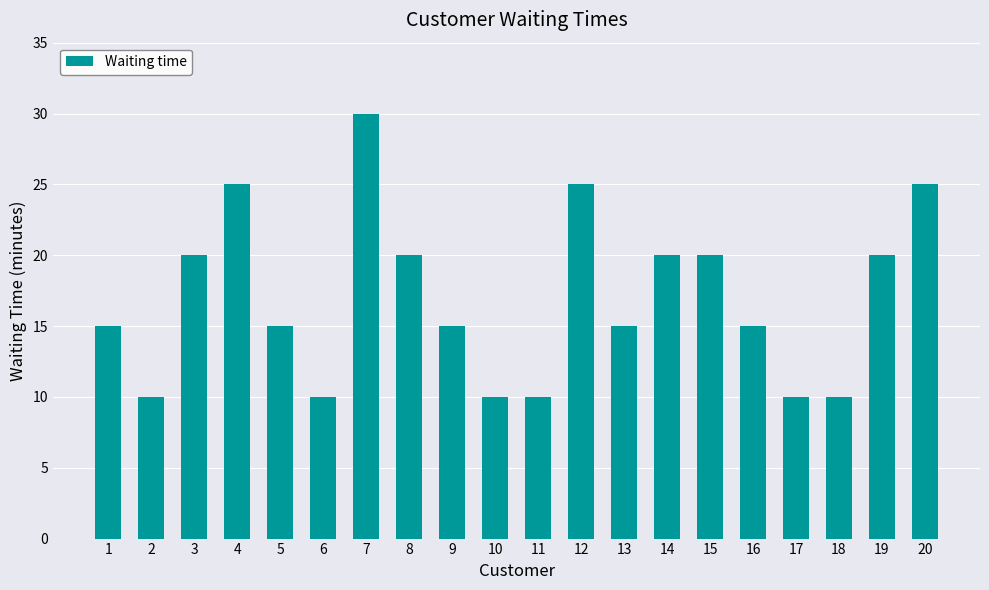

What is the change in value from 5 to 10?

-5